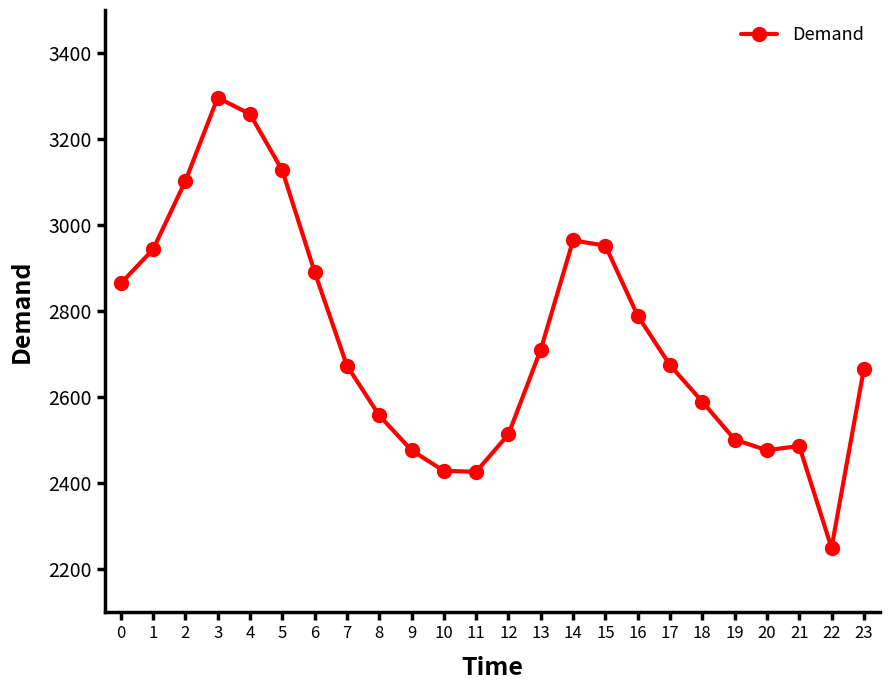

What is the sum of all values?

65609